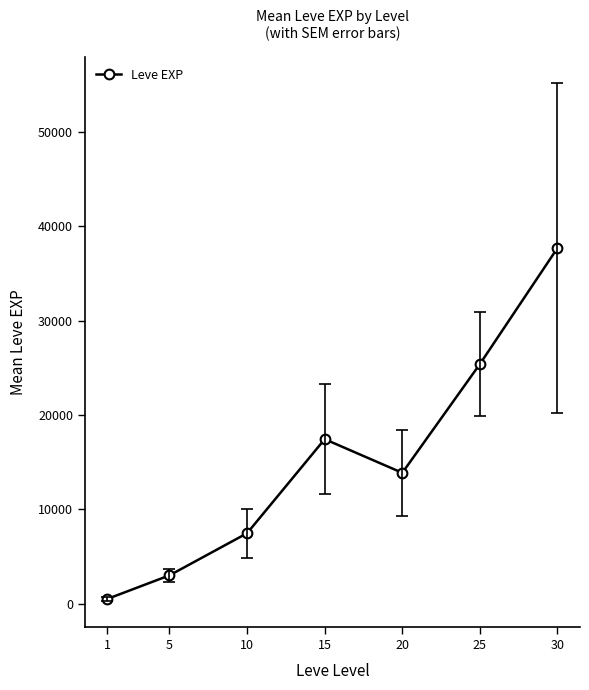

At which label does the data first exceed 13876?

15